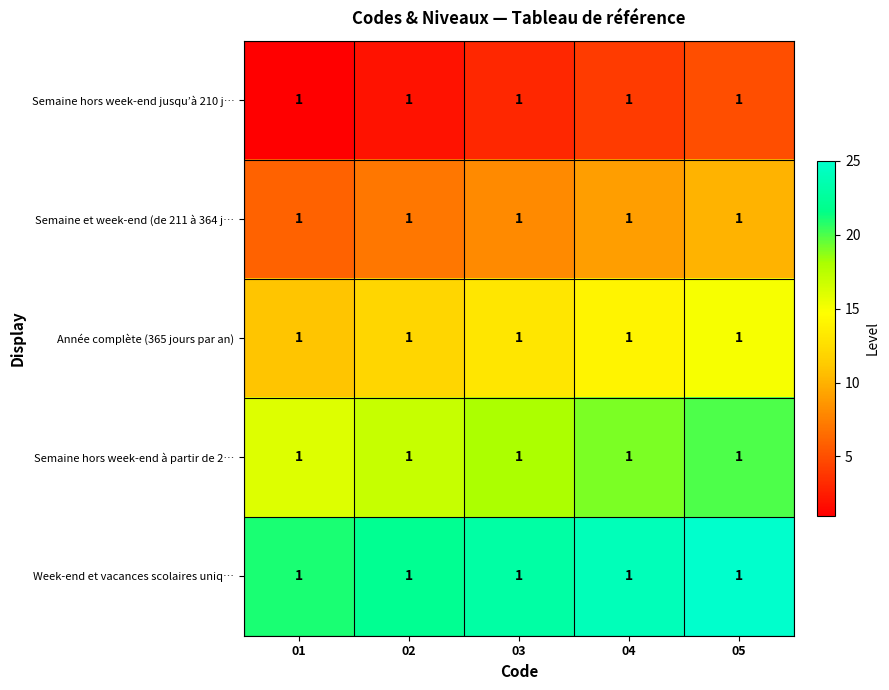

Which category has the highest value in the Semaine hors week-end à partir de 2… series?

05